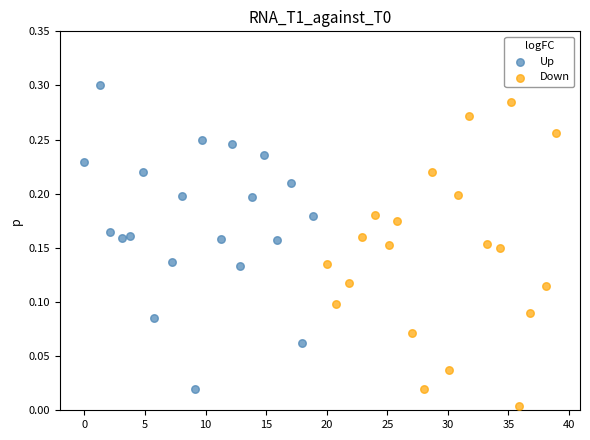

Which series reaches the minimum Y coordinate?

Down